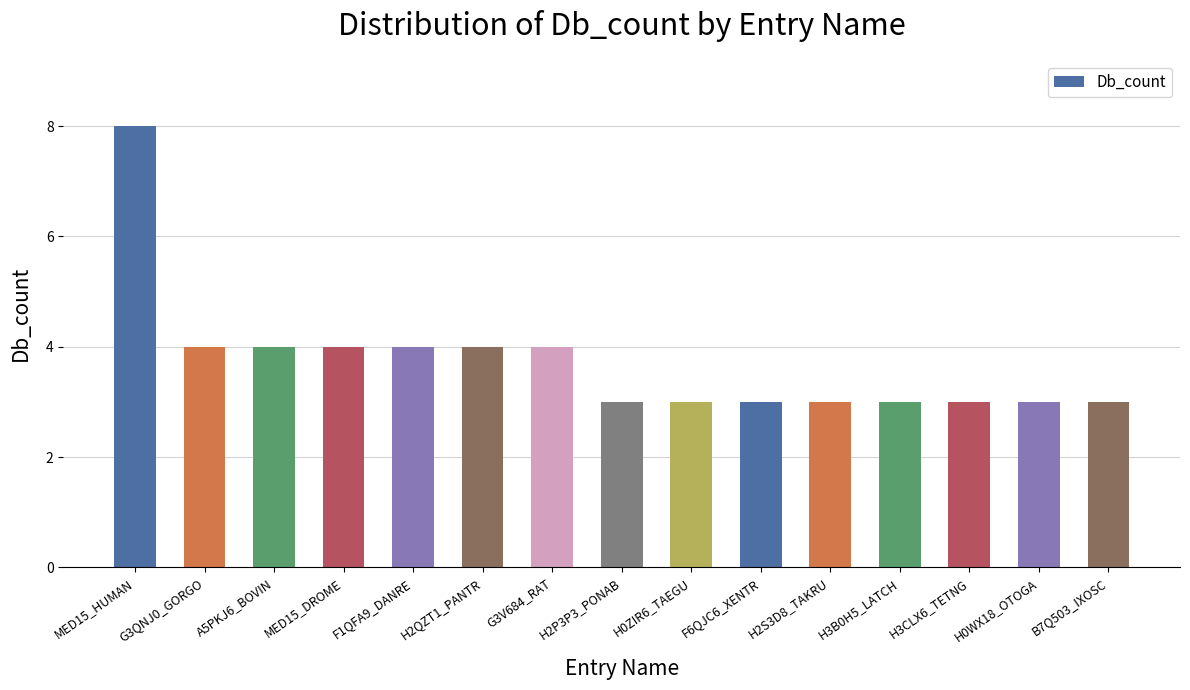

True or false: the data shows 4 at F1QFA9_DANRE.

True